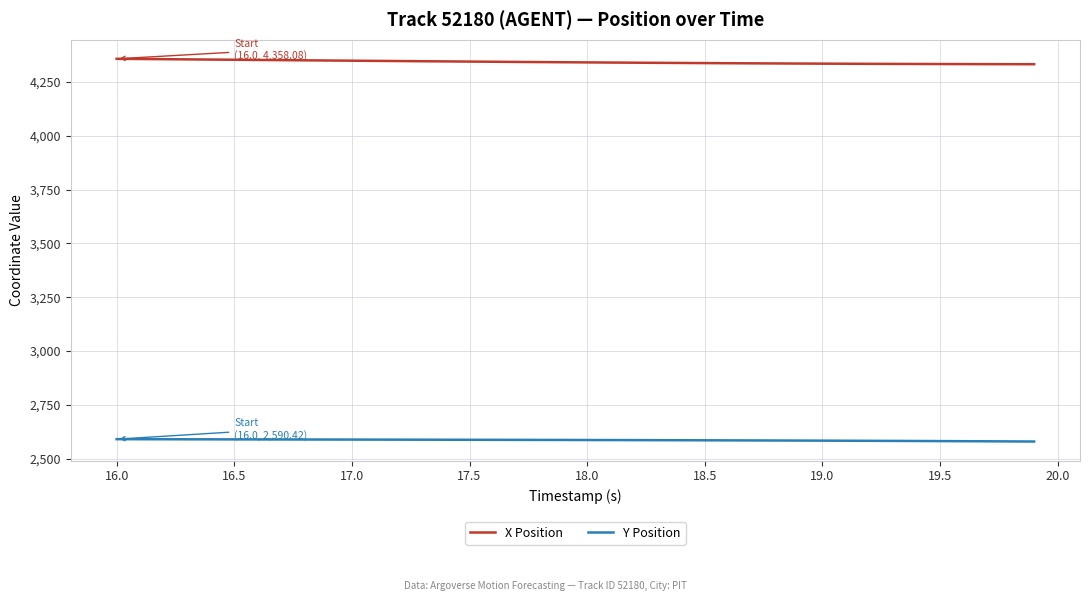

Which series has the widest spread of values?

X Position